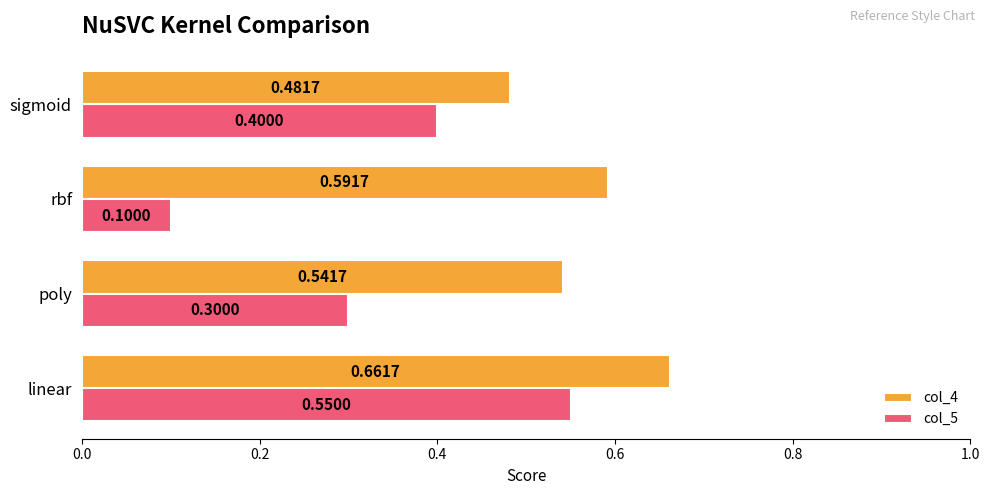

What are all the series names shown in the legend?

col_4, col_5